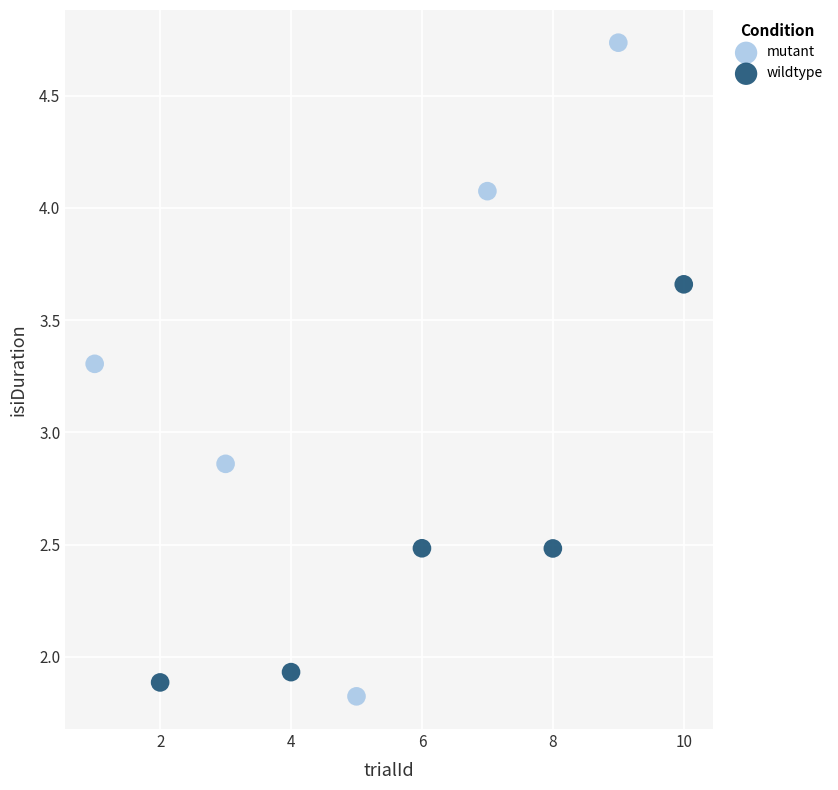

Which series reaches the maximum Y coordinate?

mutant